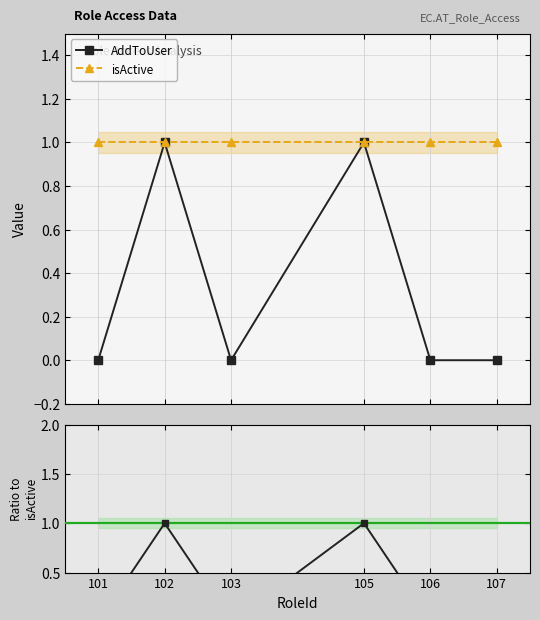

The isActive series shows 1 at 107. True or false?

True